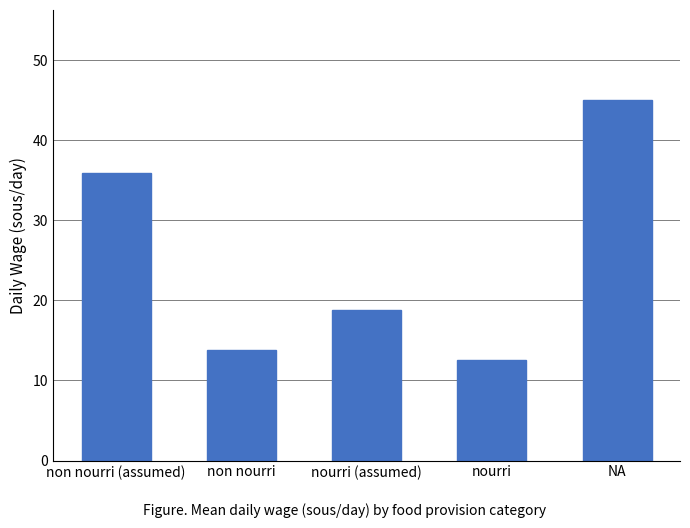

The chart shows a value of 19.3 at nourri. True or false?

False